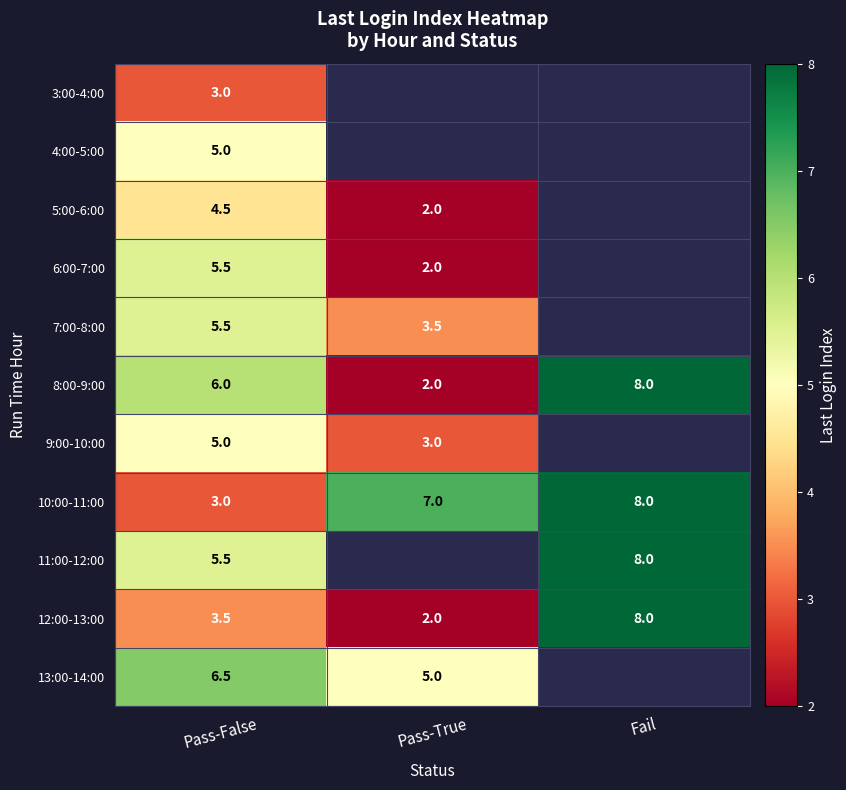

Is the value of 7:00-8:00 at Pass-True greater than the value of 10:00-11:00 at Pass-False?

Yes